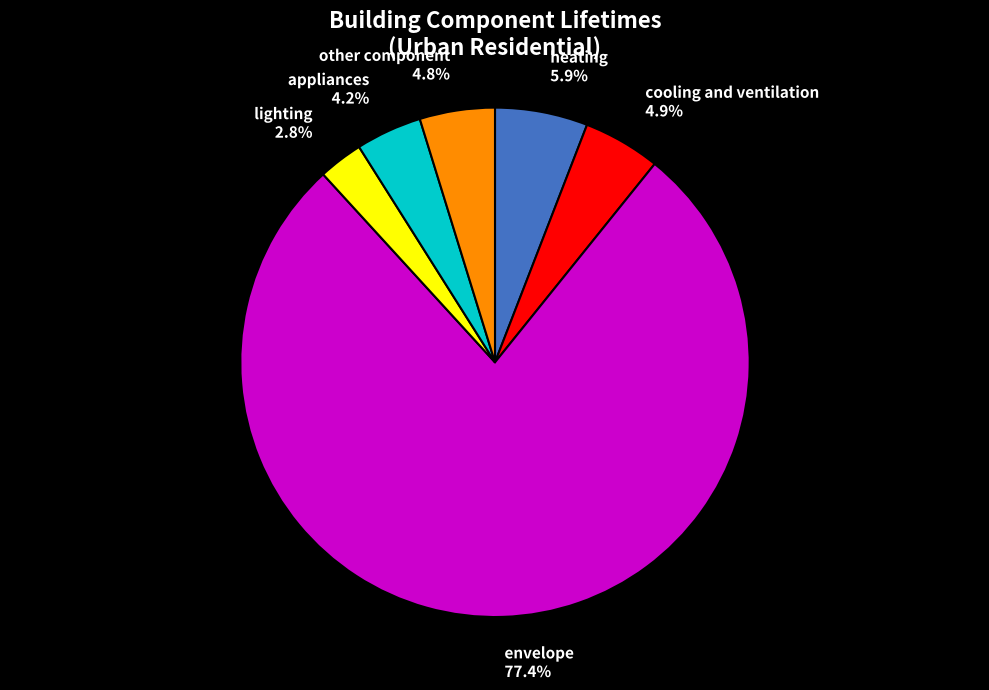

Between envelope and cooling and ventilation, which is larger?

envelope